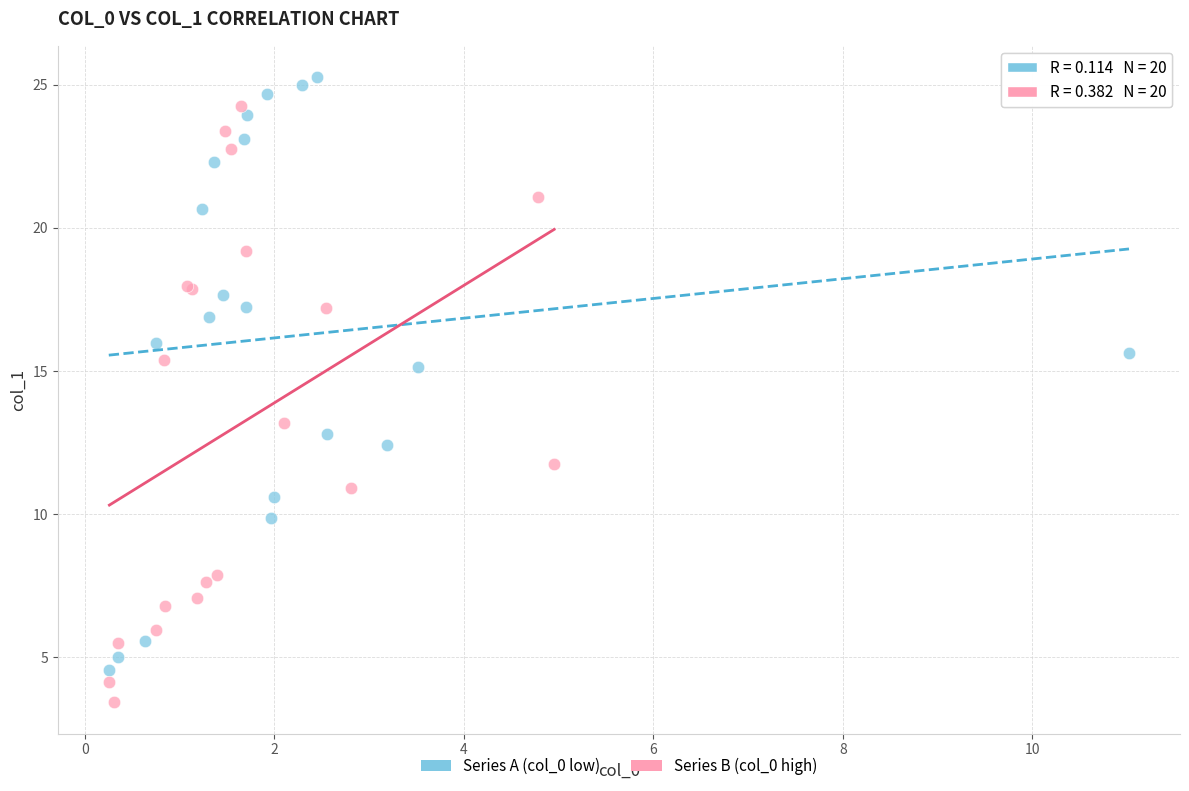

Which series reaches the maximum Y coordinate?

Series A (col_0 low)